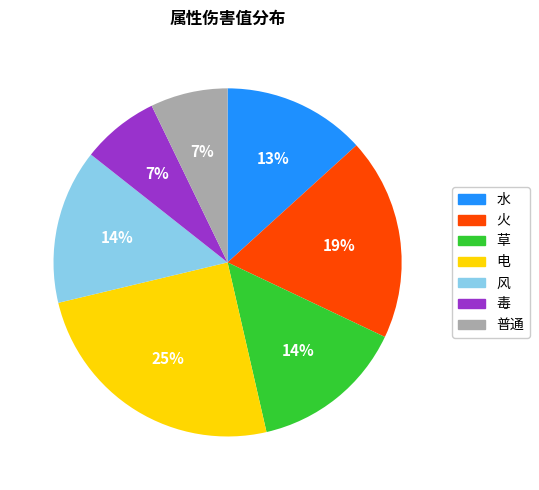

Count the number of slices in the pie.

7